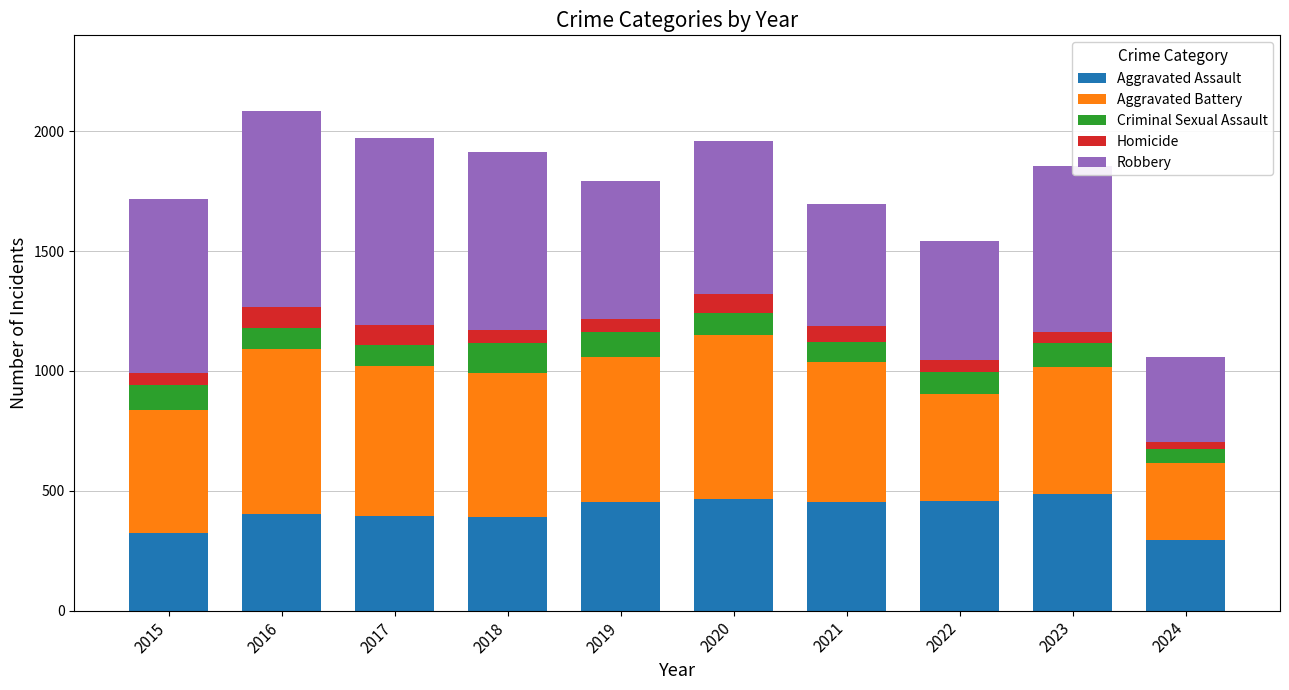

What is the total value across all series at 2021?

1695